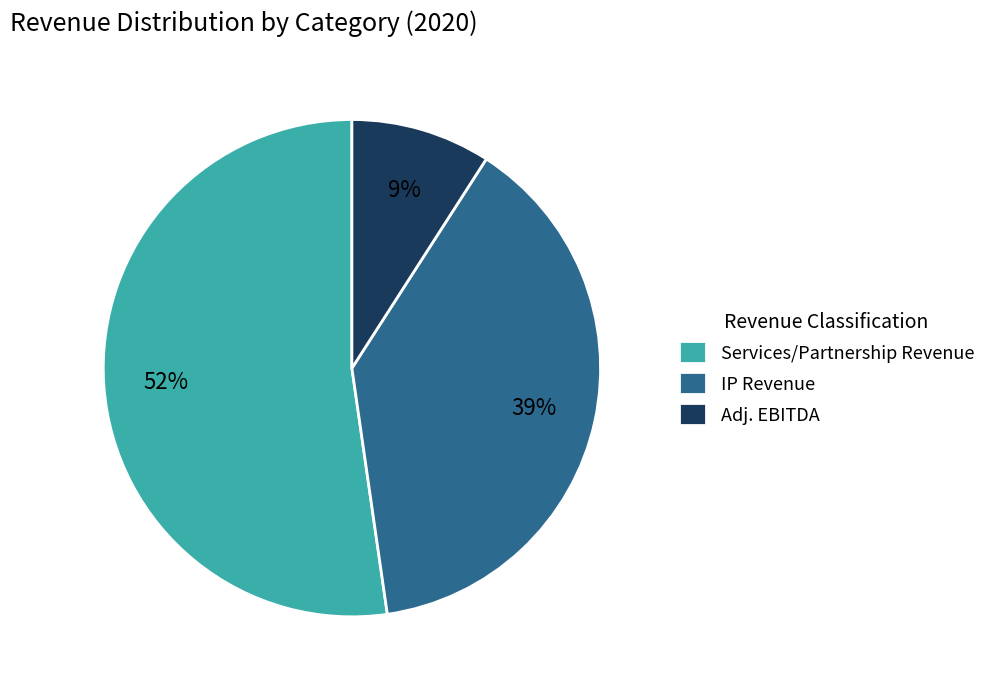

To the nearest percent, what is the average slice percentage?

33%